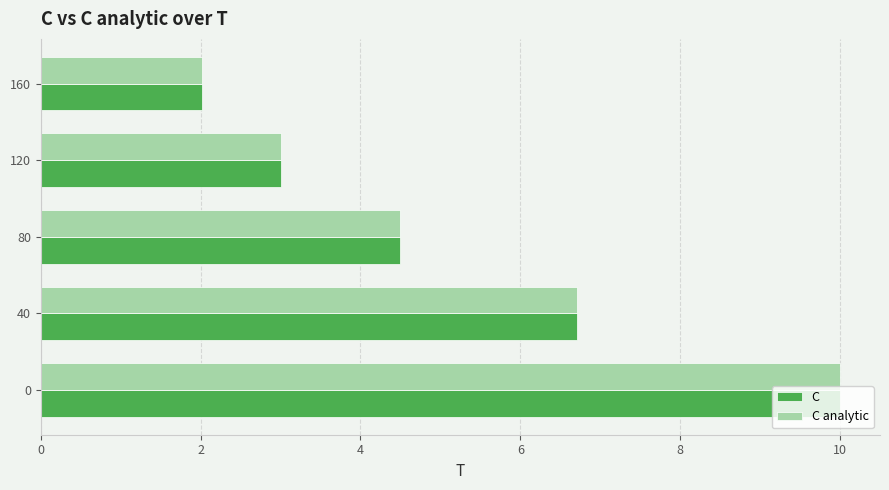

What is the total value across all series at 80?

9.0